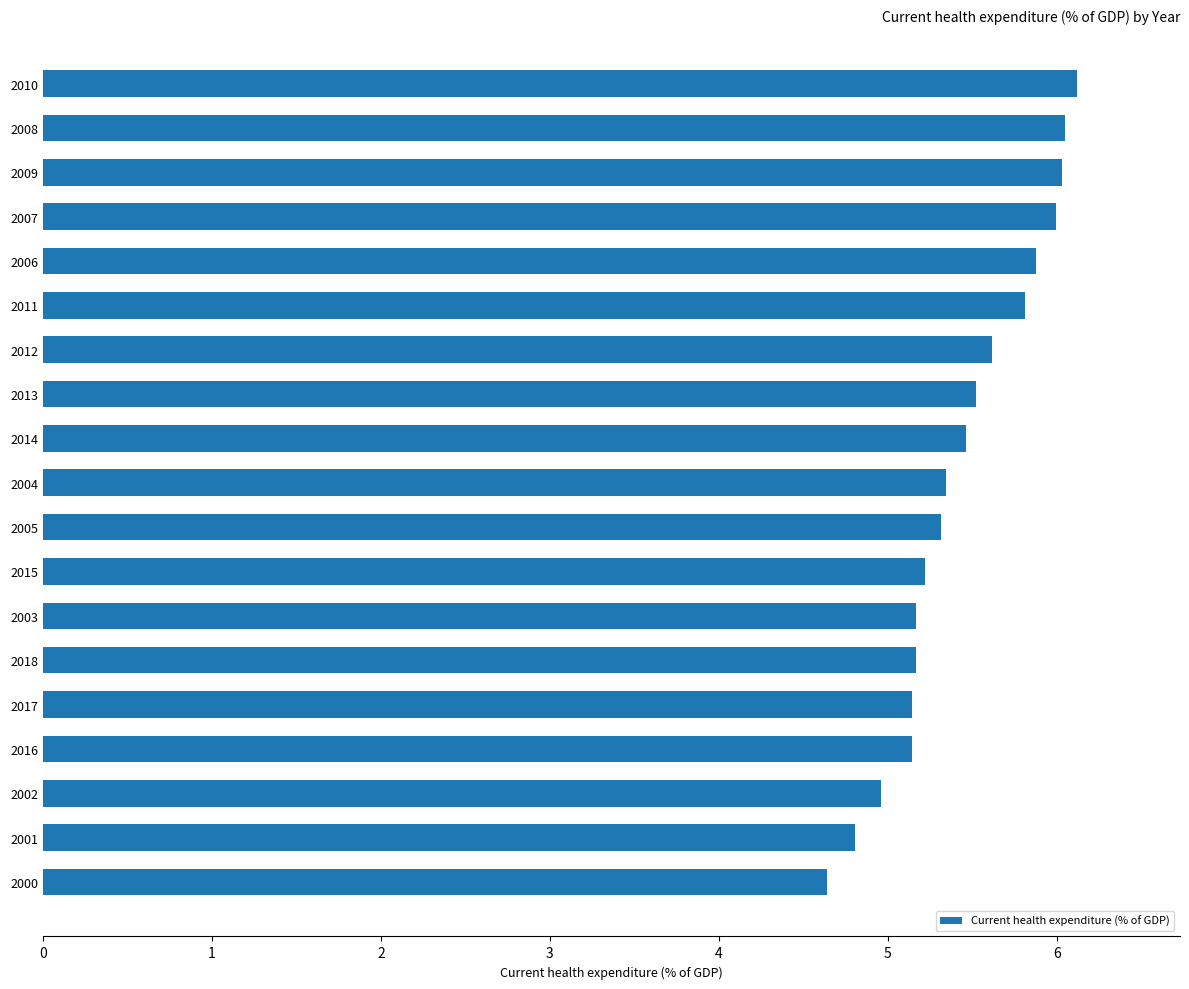

The chart shows a value of 6.0 at 2008. True or false?

True